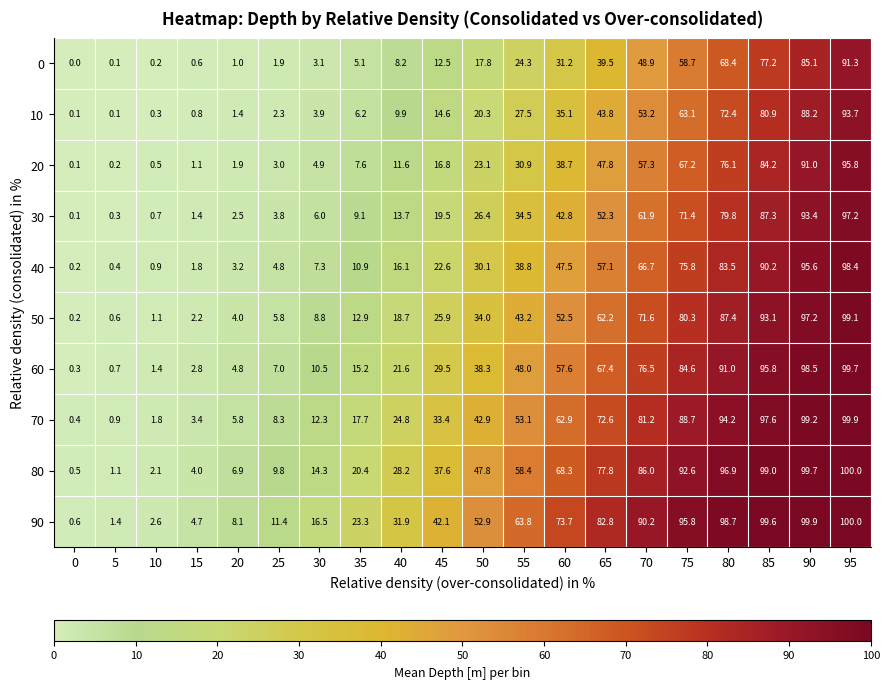

Between 0 and 20, which series saw the biggest shift?

90